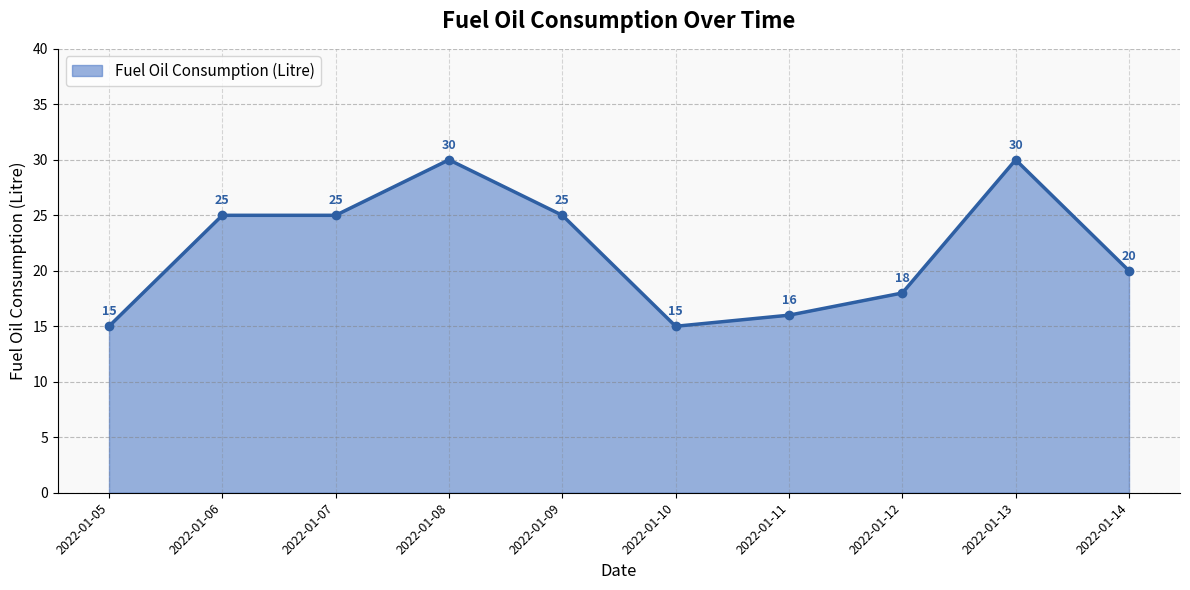

Approximately how many times larger is the value at 2022-01-09 compared to 2022-01-13?

0.8